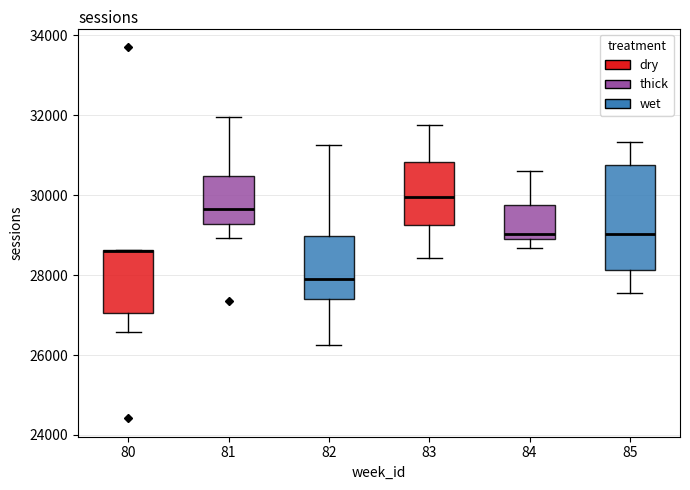

Which box is the tallest, from its lower edge to its upper edge?

85